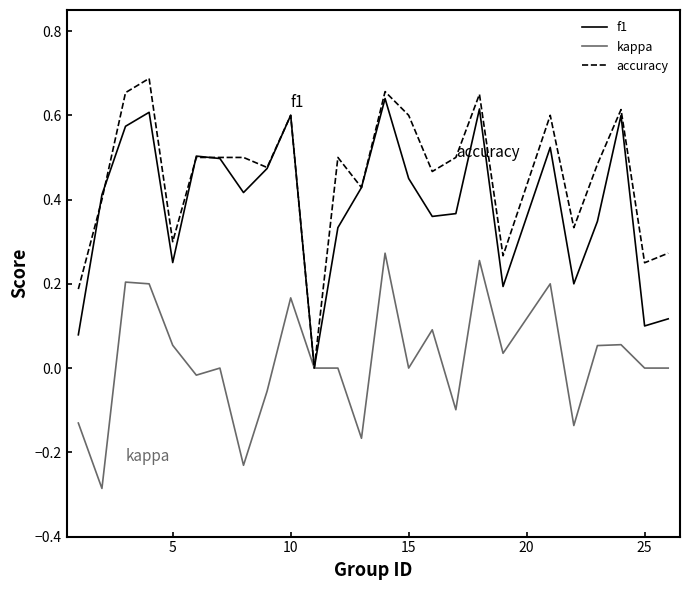

How many lines are shown in the chart?

3